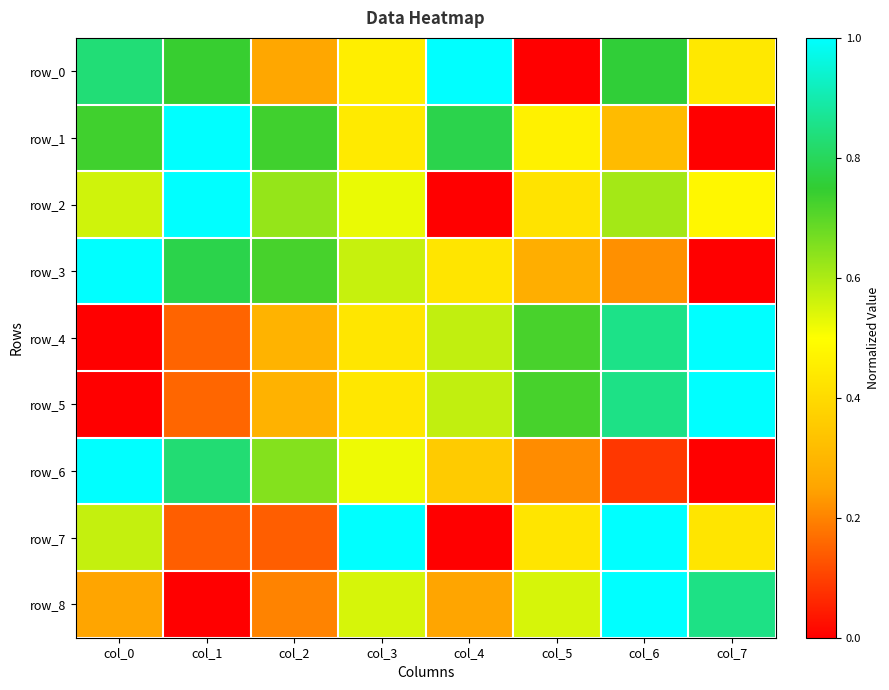

What is the difference between the maximum and minimum values in the row_8 series?

1.0